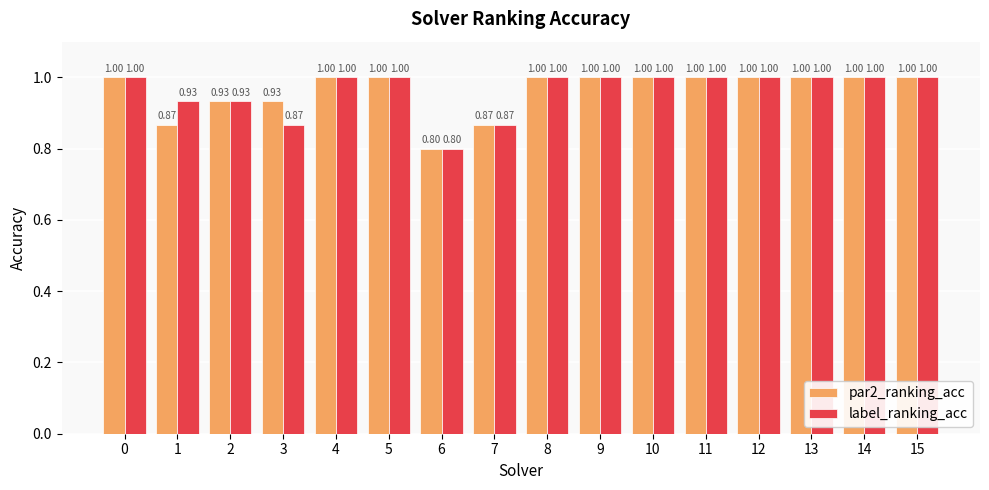

Which series changed the most between 3 and 6?

par2_ranking_acc